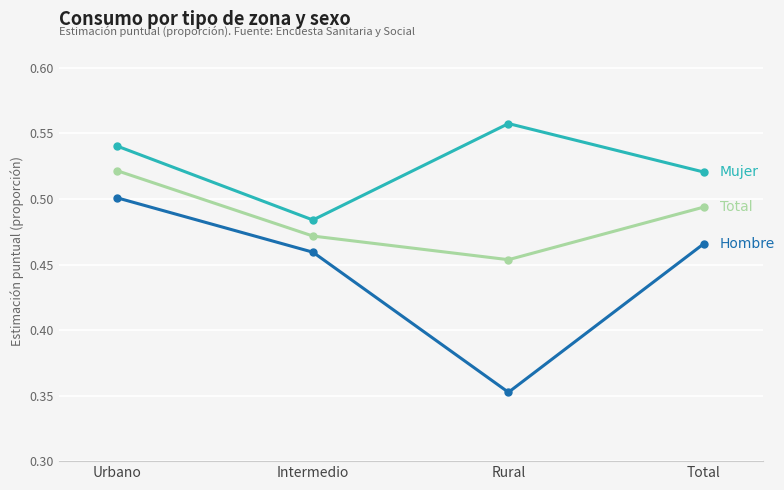

What is the label of the 2nd point from the right?

Rural